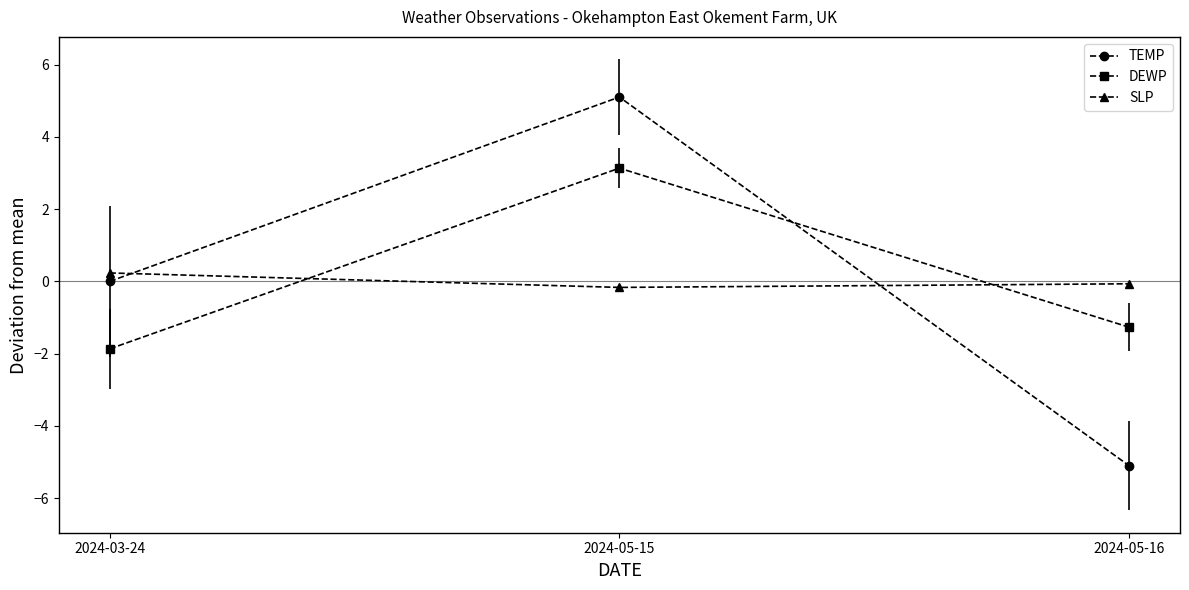

What is the label of the 1st point from the right?

2024-05-16